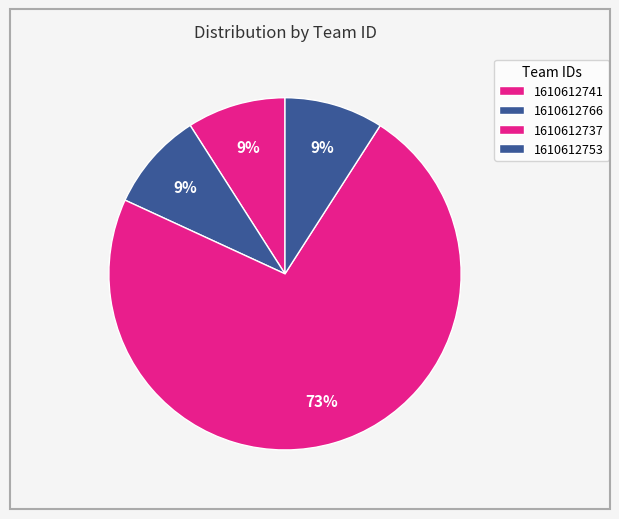

How many slices are in this pie chart?

4